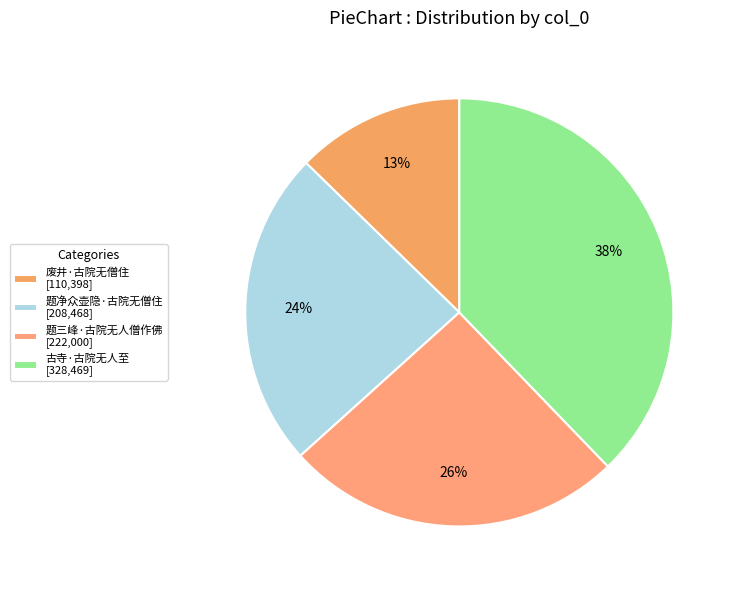

To the nearest percent, what is the difference between the 古寺·古院无人至 and 题三峰·古院无人僧作佛 slice percentages?

12%